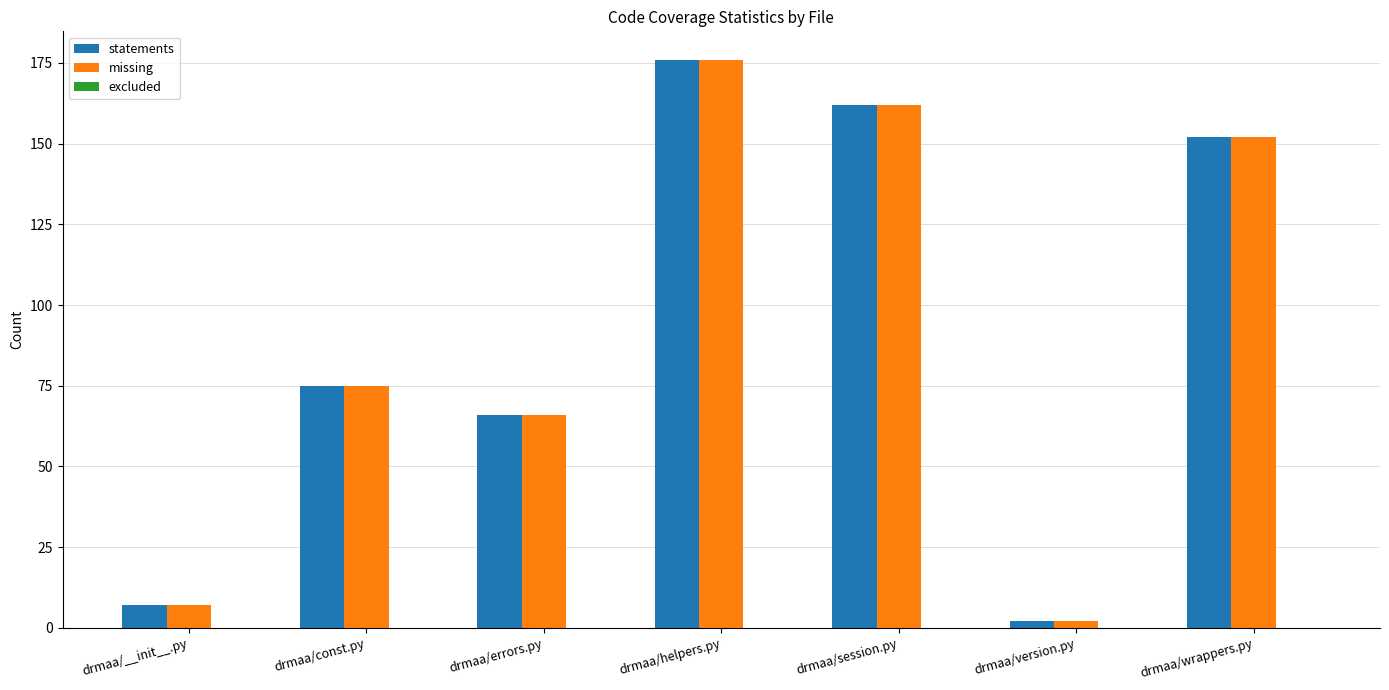

What is the label of the 2nd bar from the left?

drmaa/const.py